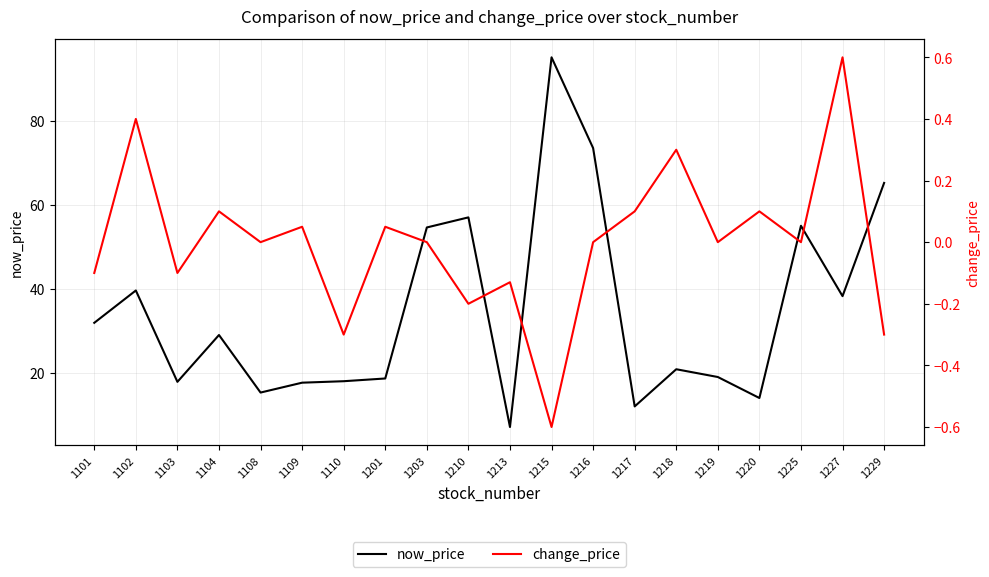

Which label corresponds to the smallest value in the chart?

1215